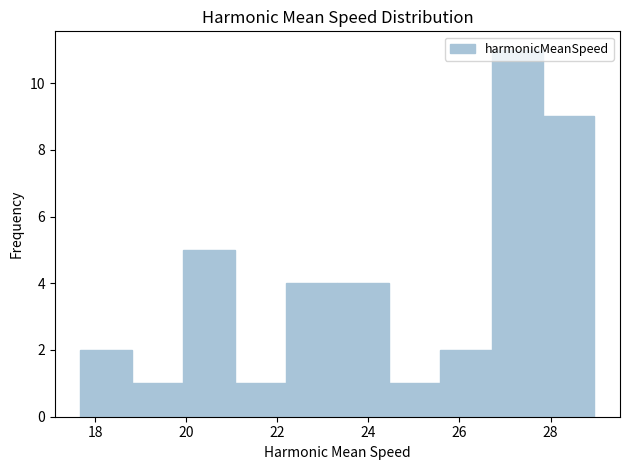

Reading left to right, list every bar in this chart as the range it spans on the x-axis followed by its height. Neither the bar edges nor the heights are printed on the chart, so give them approximately, as read against the axes.

17.6 to 18.8: 2
18.8 to 20.0: 1
20.0 to 21.0: 5
21.0 to 22.2: 1
22.2 to 23.4: 4
23.4 to 24.4: 4
24.4 to 25.6: 1
25.6 to 26.8: 2
26.8 to 27.8: 11
27.8 to 29.0: 9